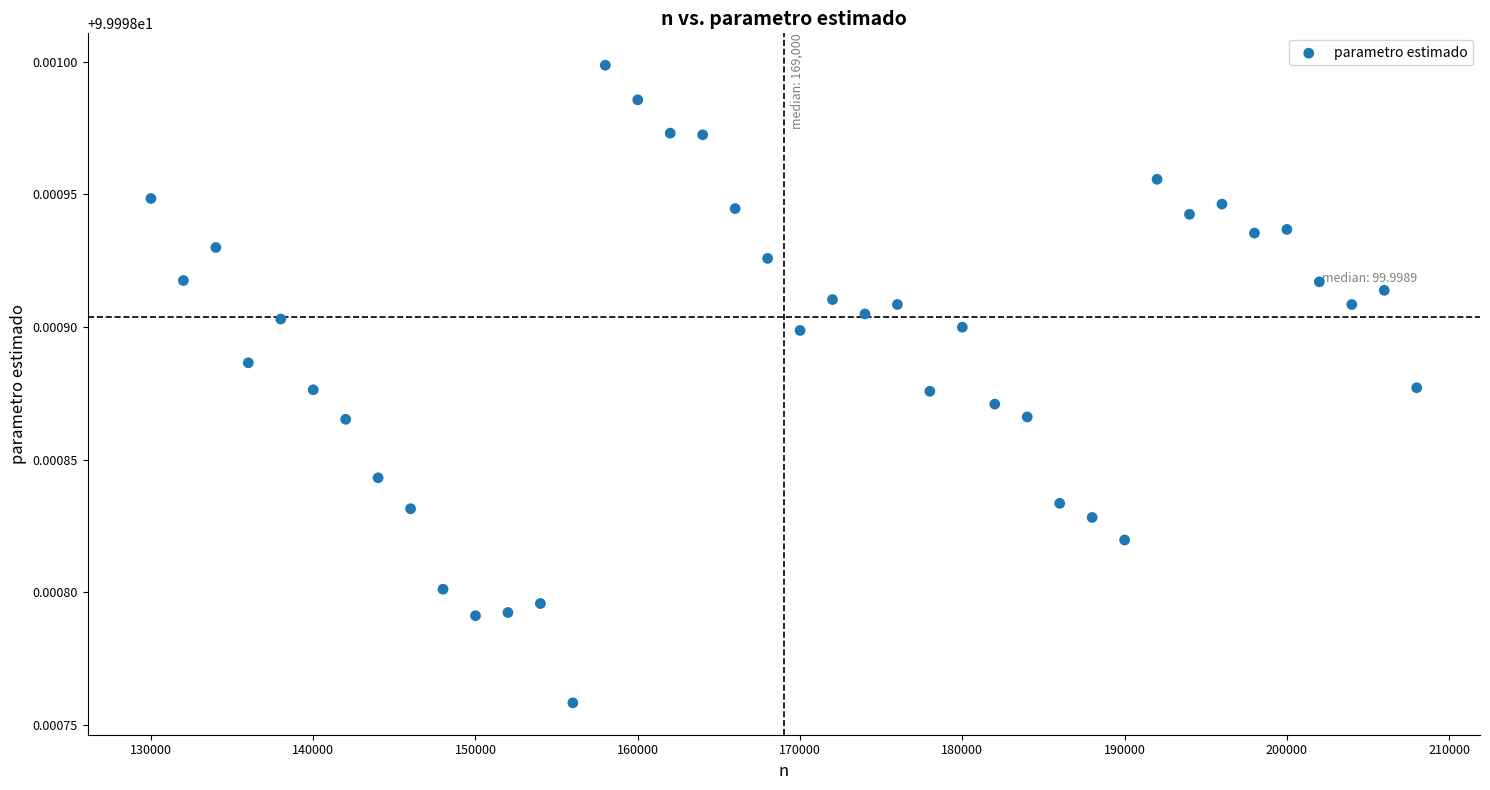

What is the range of X values (max minus min)?

78000.0